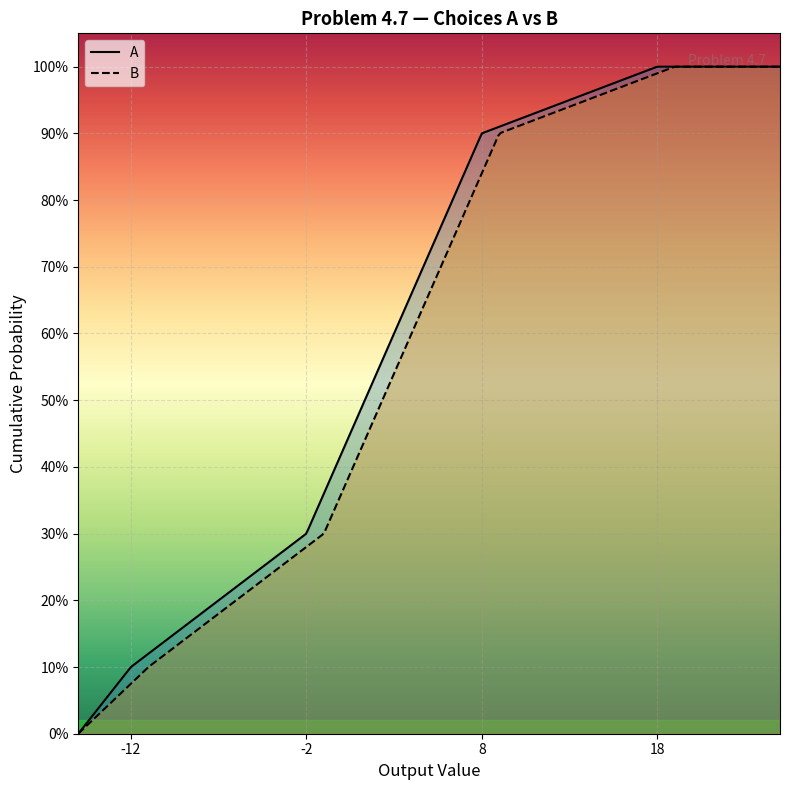

At how many categories does at least one series exceed 0?

4